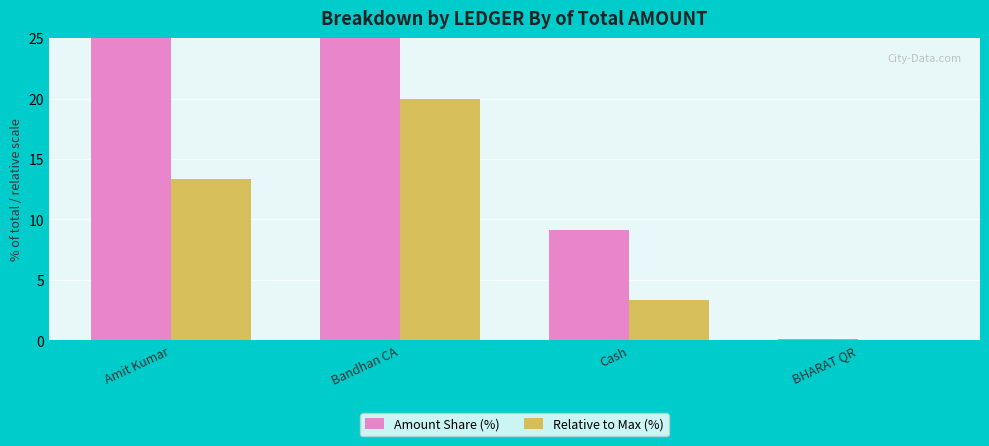

Reading left to right, list all the values displayed in this chart.

Amount Share (%): 36.3	54.4	9.2	0.1
Relative to Max (%): 13.3	20.0	3.4	0.0